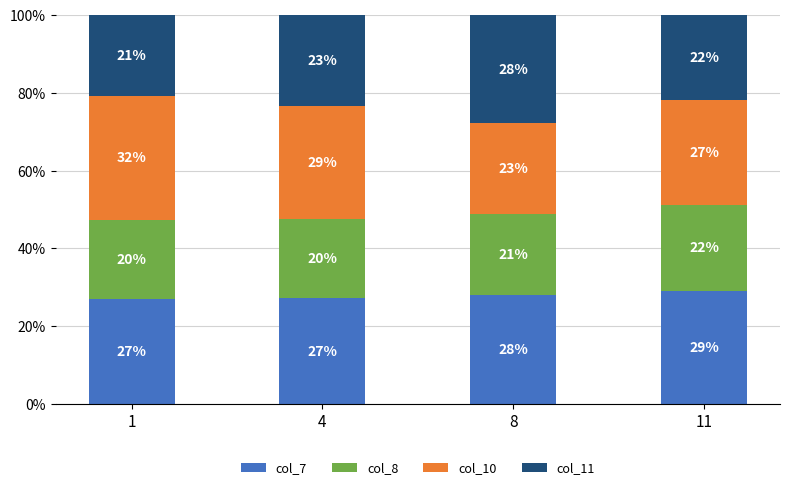

The col_7 series shows 29.2 at 11. True or false?

True